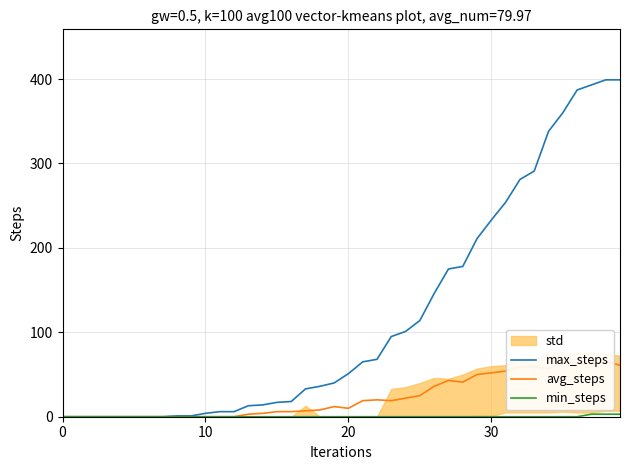

What is the difference between the second highest and second lowest values in the avg_steps series?

64